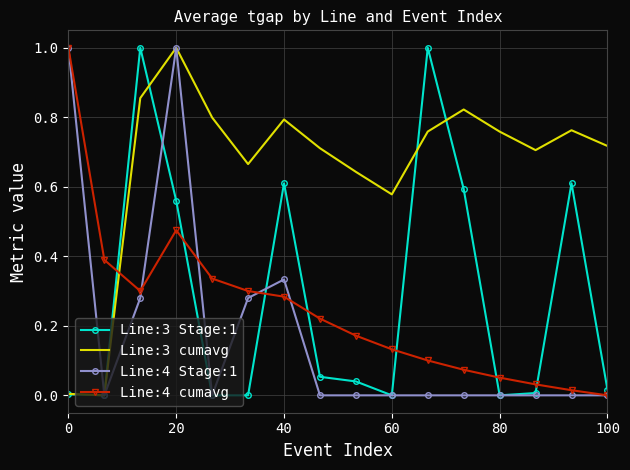

Count the number of categories in the chart.

16